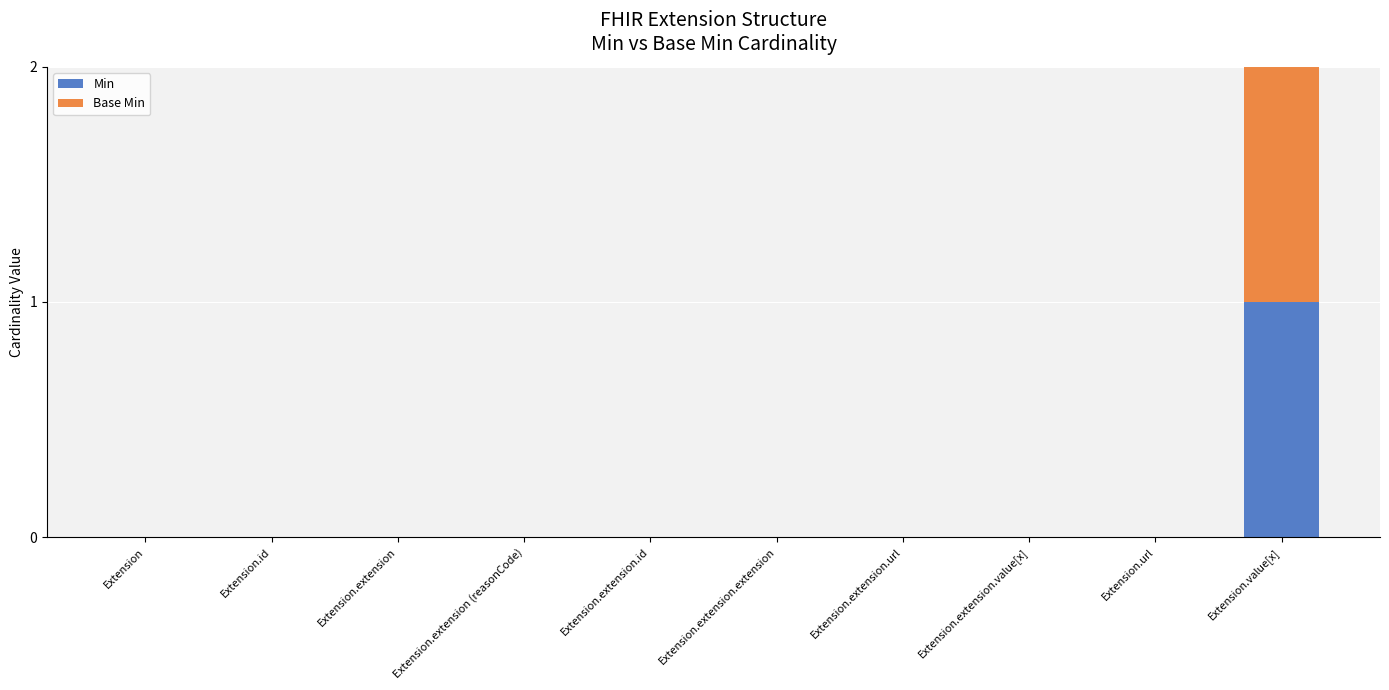

Reading left to right, list the values for the Min series.

Extension=0	Extension.id=0	Extension.extension=0	Extension.extension (reasonCode)=0	Extension.extension.id=0	Extension.extension.extension=0	Extension.extension.url=0	Extension.extension.value[x]=0	Extension.url=0	Extension.value[x]=1